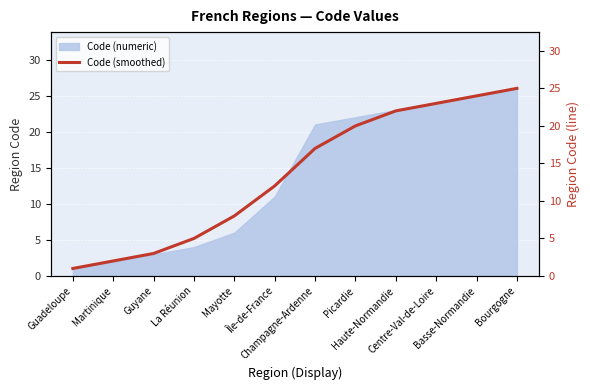

List the labels in order of value, largest first.

Bourgogne, Basse-Normandie, Centre-Val-de-Loire, Haute-Normandie, Picardie, Champagne-Ardenne, Île-de-France, Mayotte, La Réunion, Guyane, Martinique, Guadeloupe